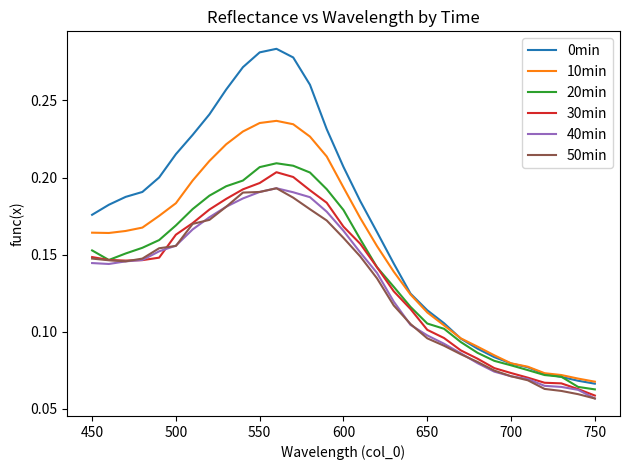

Is this an area chart (filled region under the line)?

No